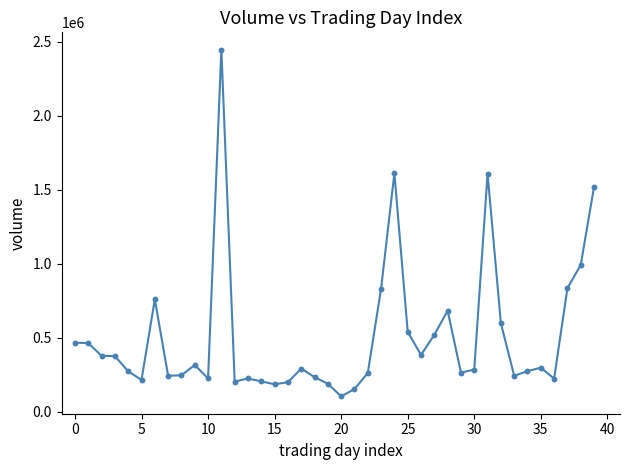

What Y value in the scatter plot is closest to 1275050?

1519200